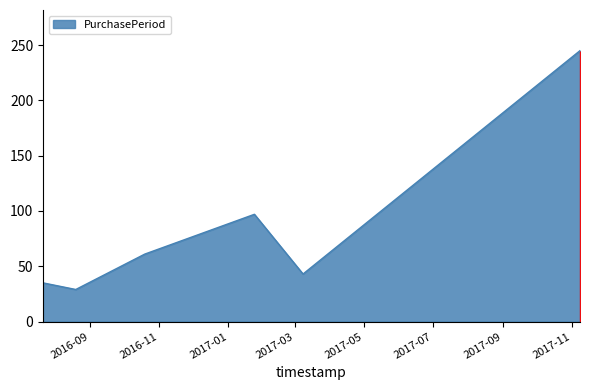

What is the minimum value shown in the chart?

29